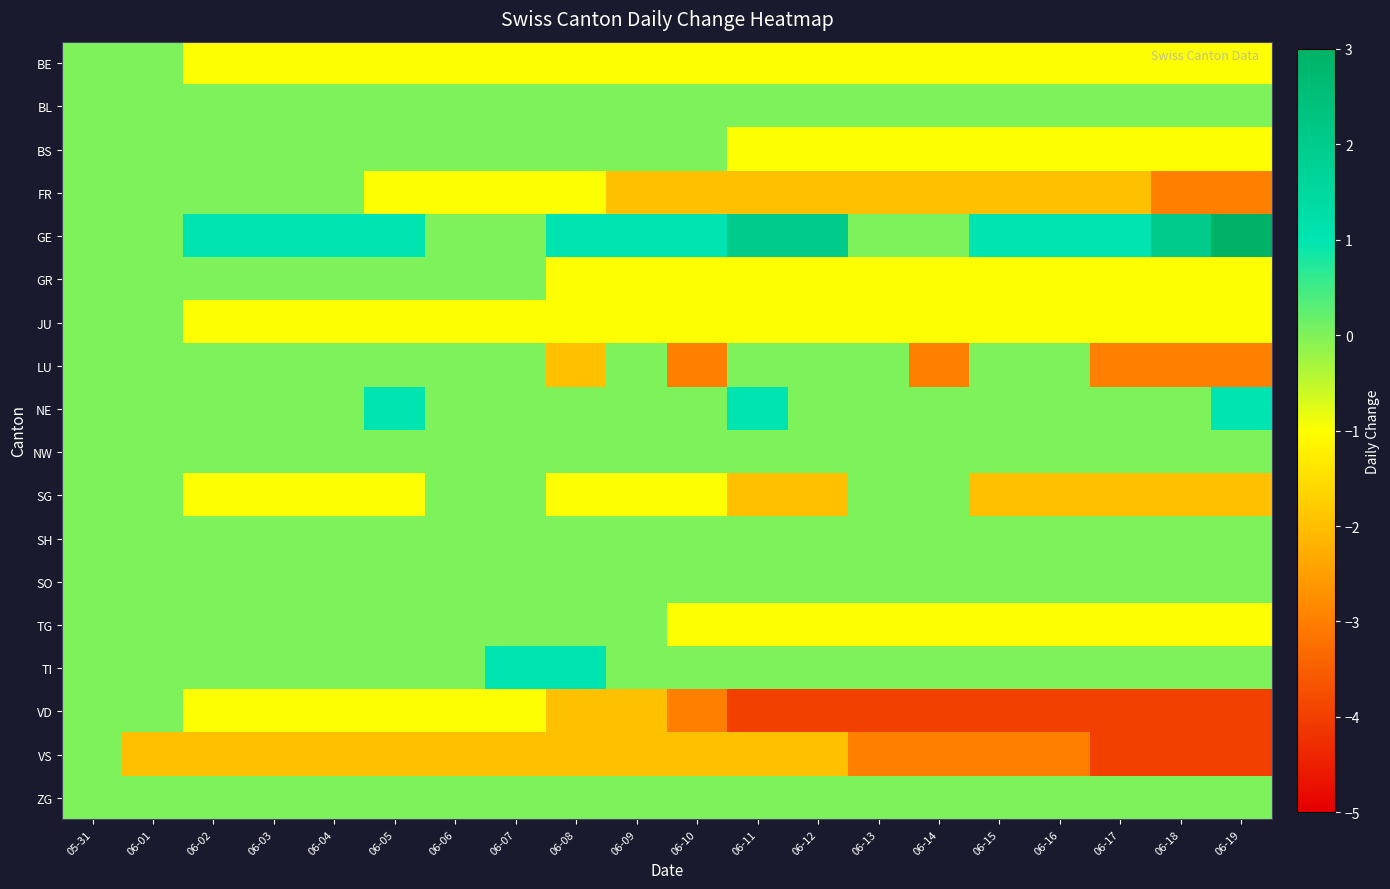

Which series has the largest total across all categories?

GE